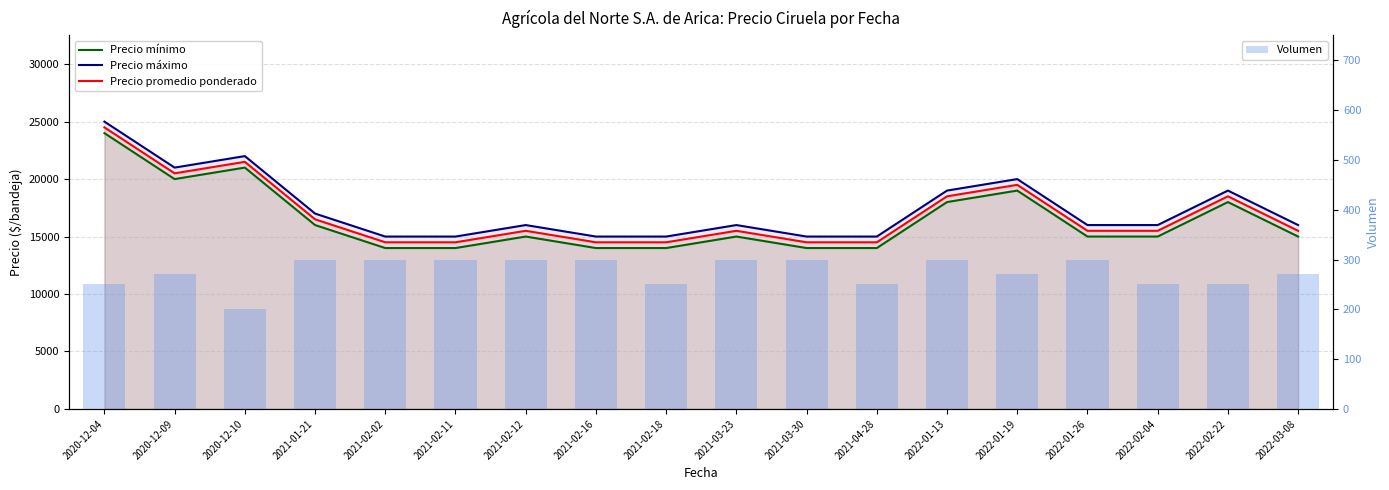

At which label does Precio máximo reach its peak?

2020-12-04